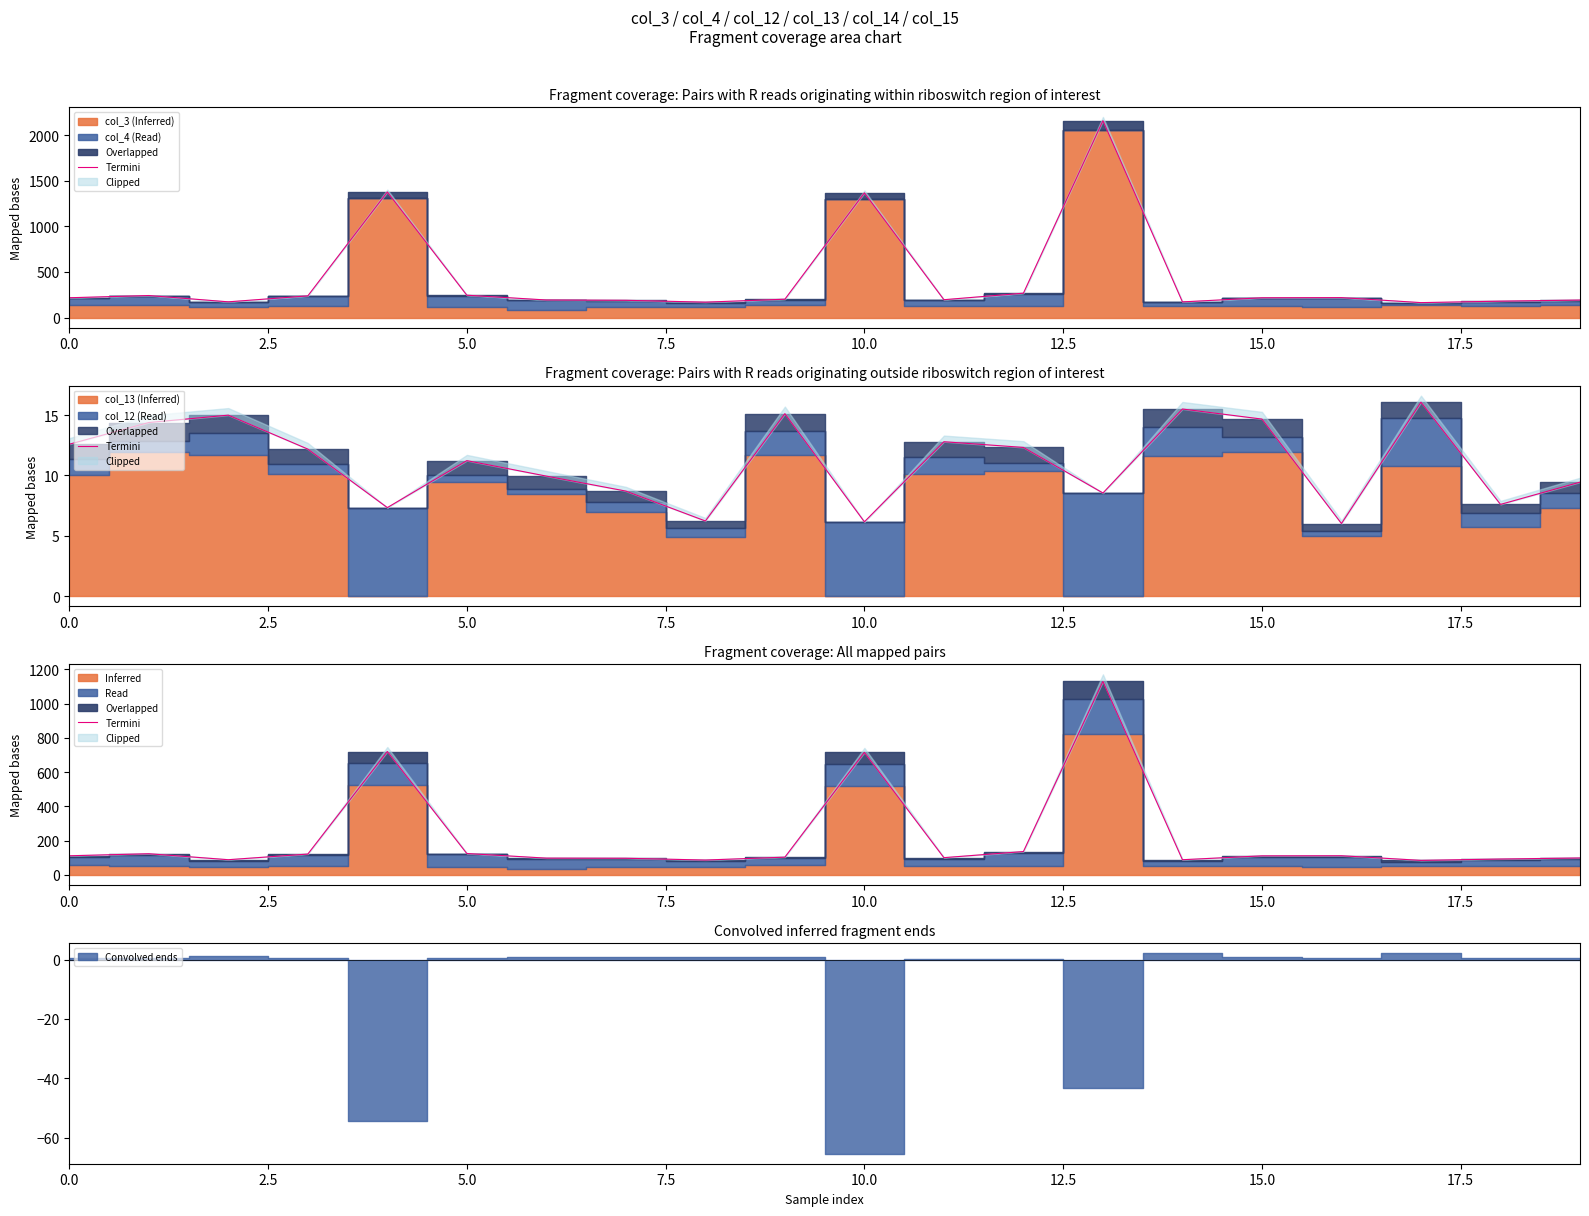

At which label is the value closest to 607?

10